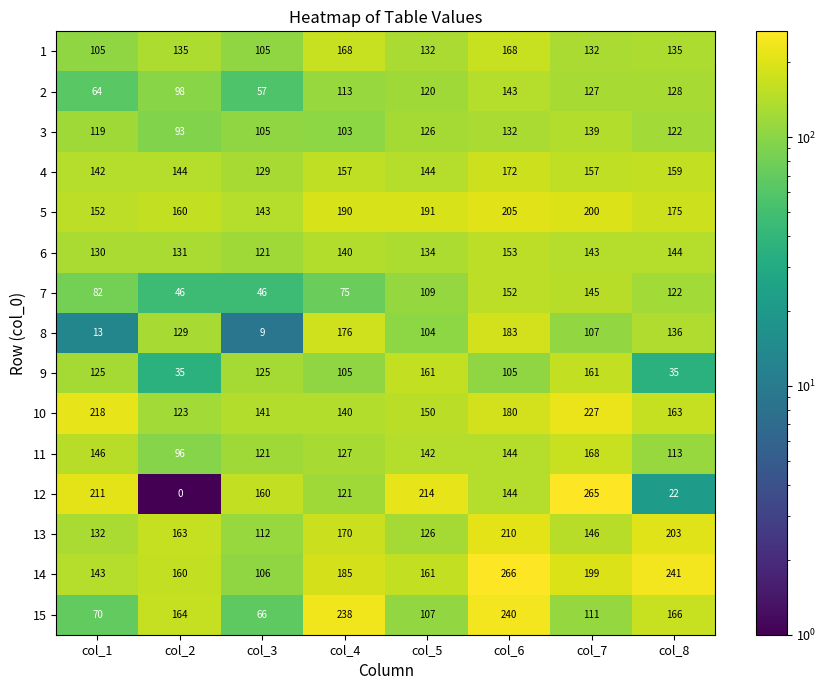

At which label does 10 first exceed 163?

col_1